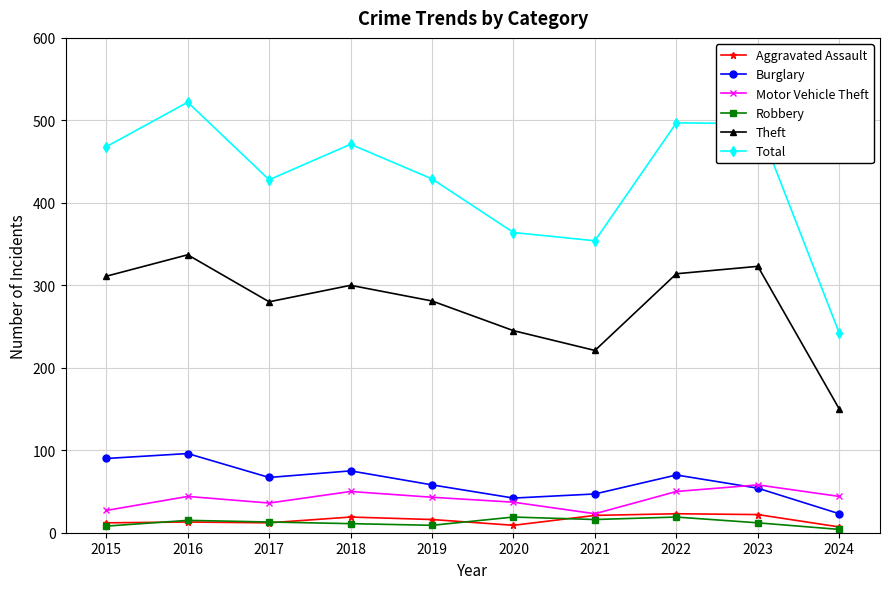

In Theft, how many points are higher than both neighbors (excluding endpoints)?

3